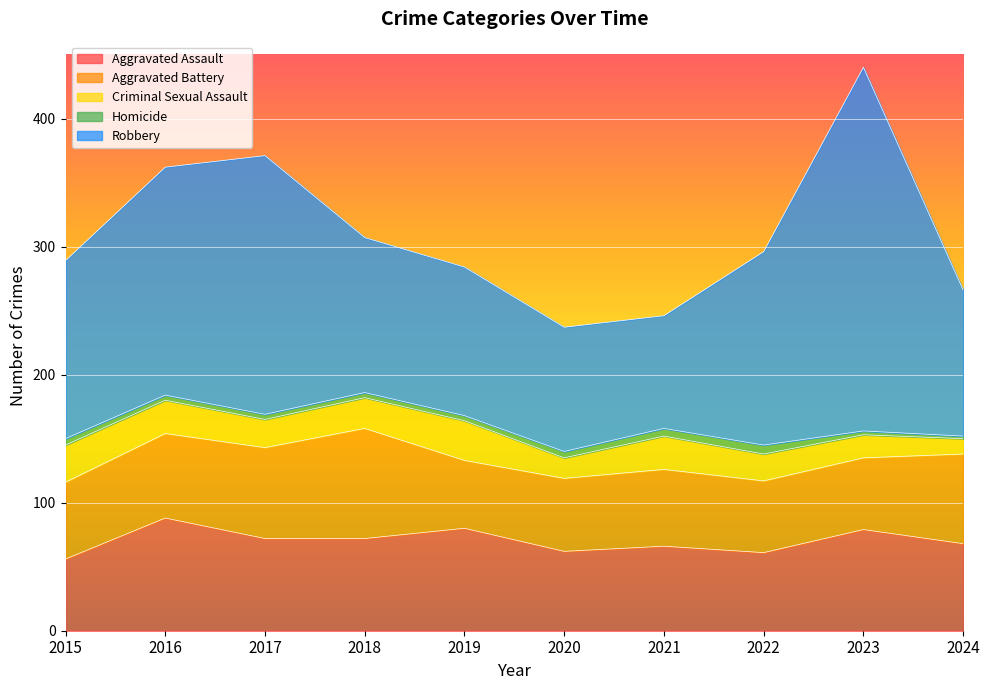

Count the Homicide values in the range 4 to 5.

6